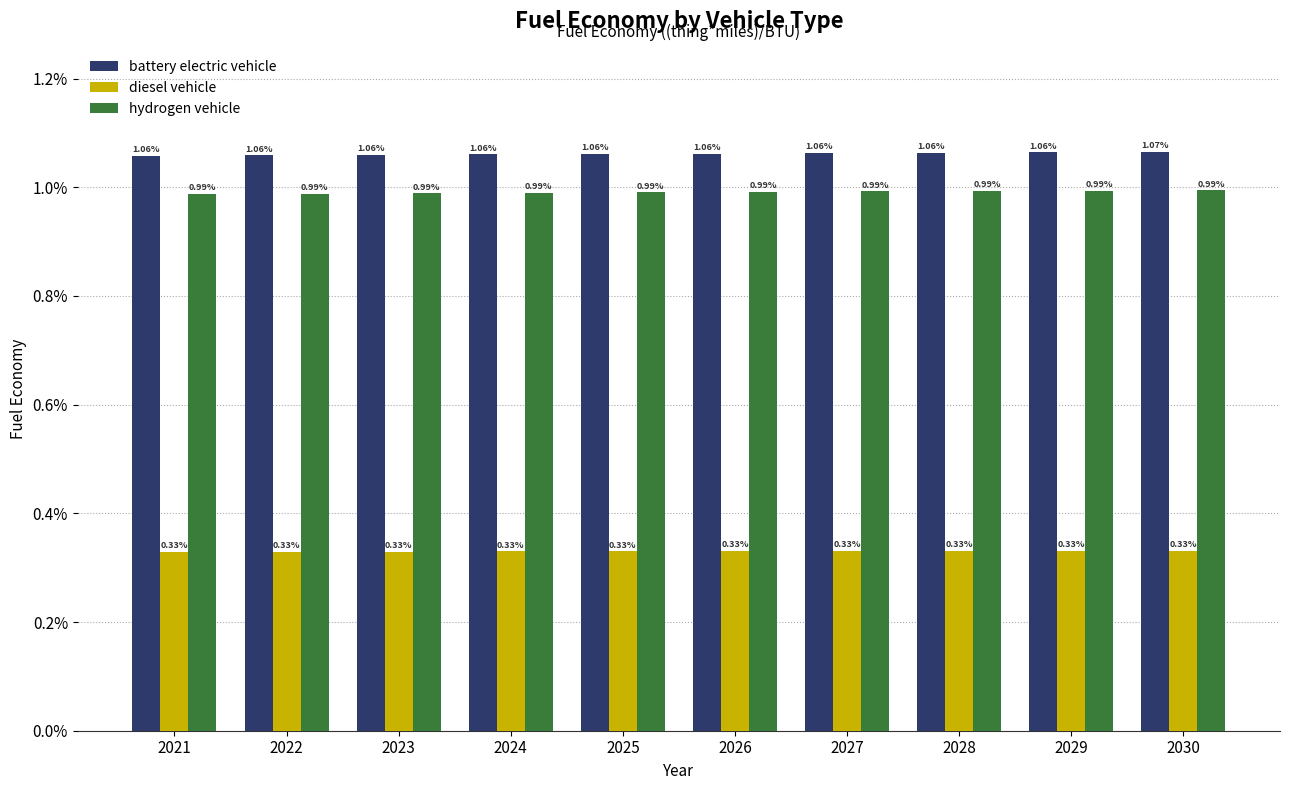

What are all the series names shown in the legend?

battery electric vehicle, diesel vehicle, hydrogen vehicle